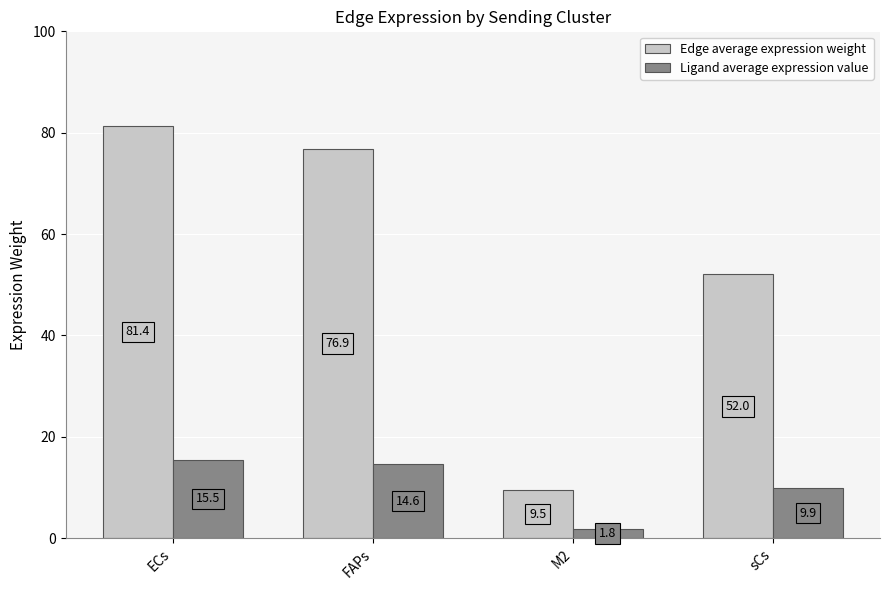

Reading left to right, what are all the values shown in this chart?

Edge average expression weight: ECs=81.4	FAPs=76.9	M2=9.5	sCs=52.0
Ligand average expression value: ECs=15.5	FAPs=14.6	M2=1.8	sCs=9.9